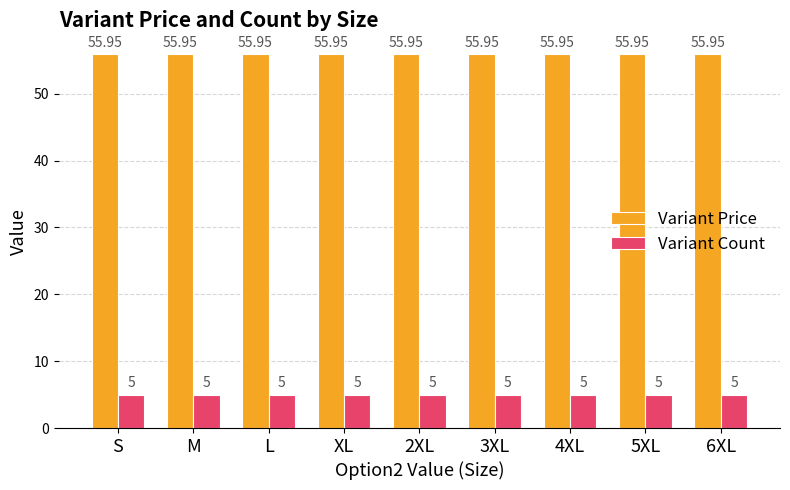

List the series in order of their overall mean, highest first.

Variant Price, Variant Count